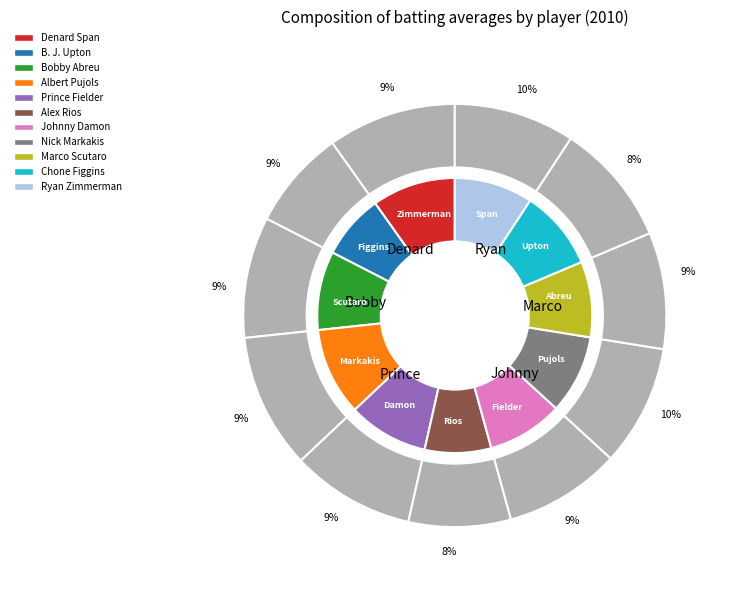

Is the sum of Bobby Abreu and B. J. Upton greater than half?

No